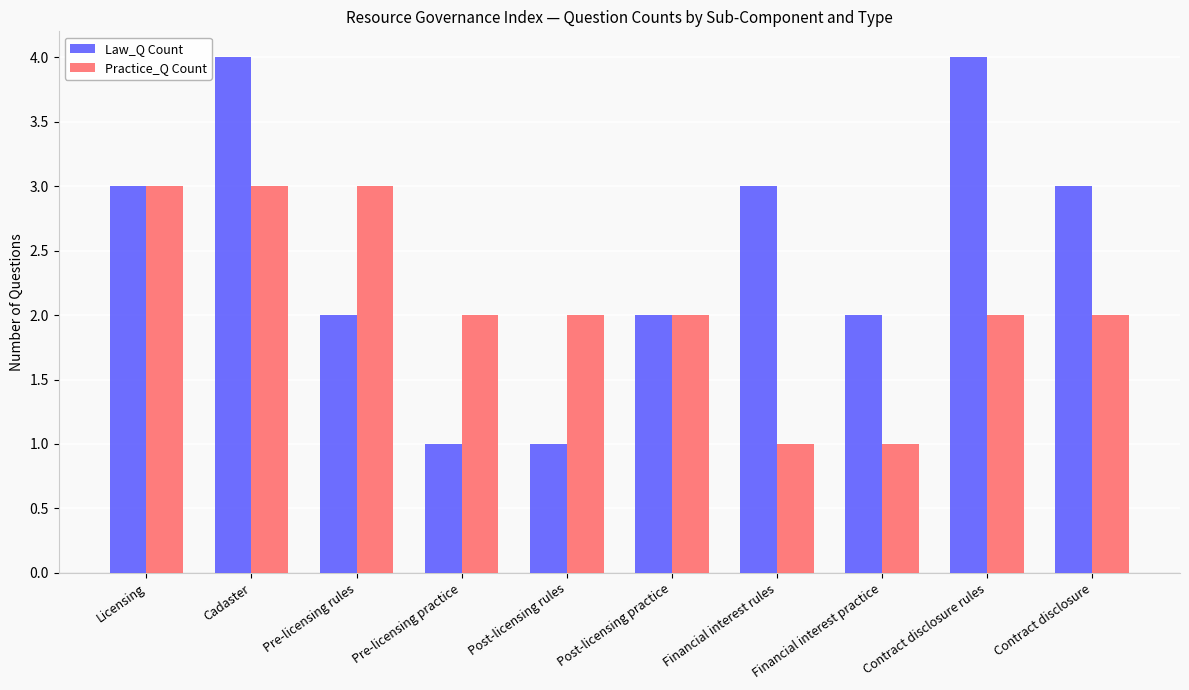

How many series are shown in this chart?

2